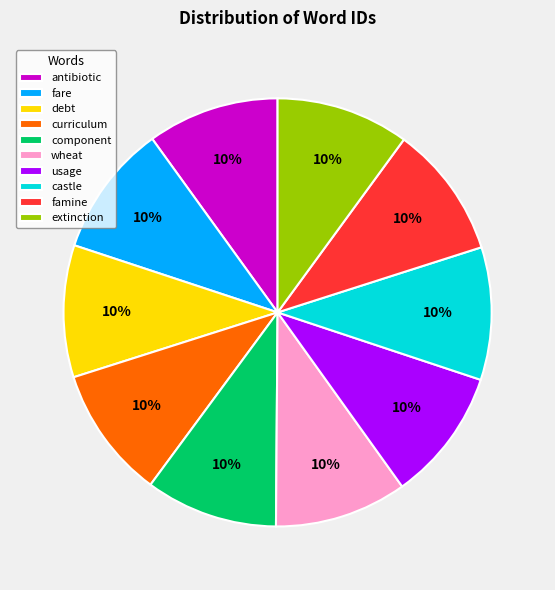

Combined, do wheat and component account for over 50%?

No